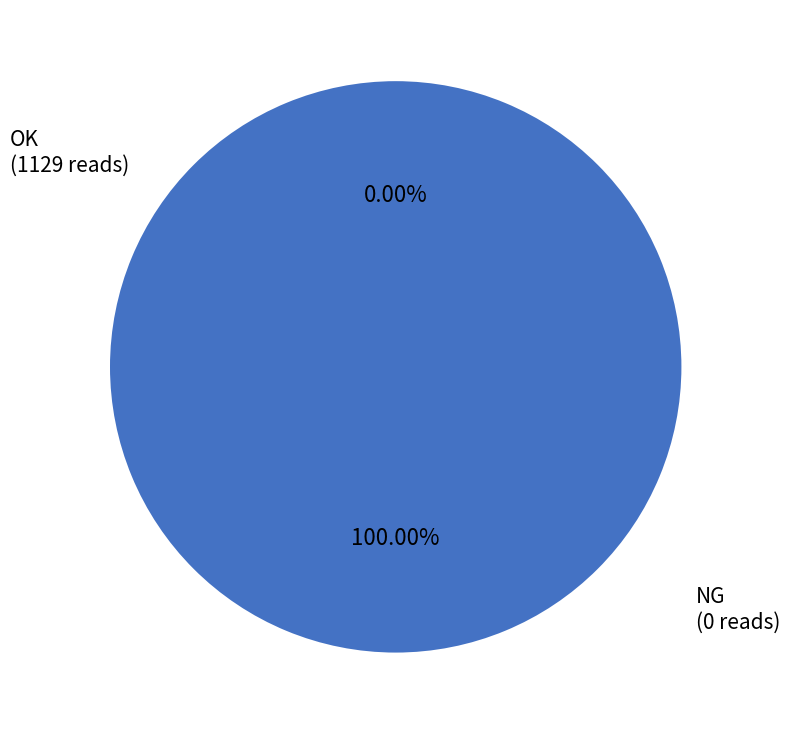

The OK slice represents 100% of the pie. True or false?

True